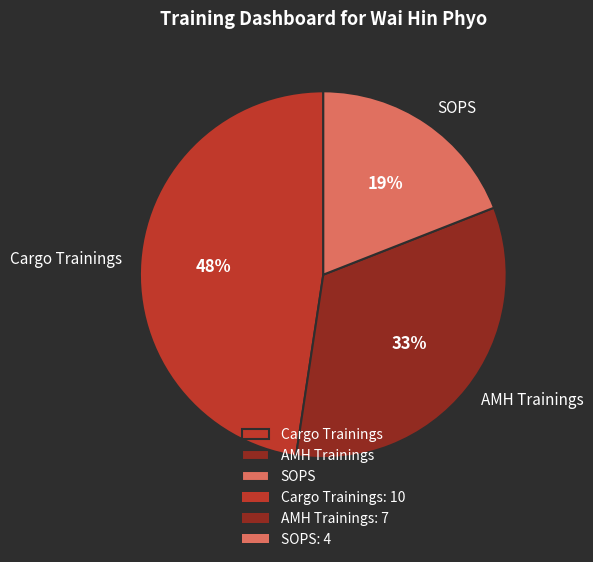

Is there a majority slice in this chart?

No